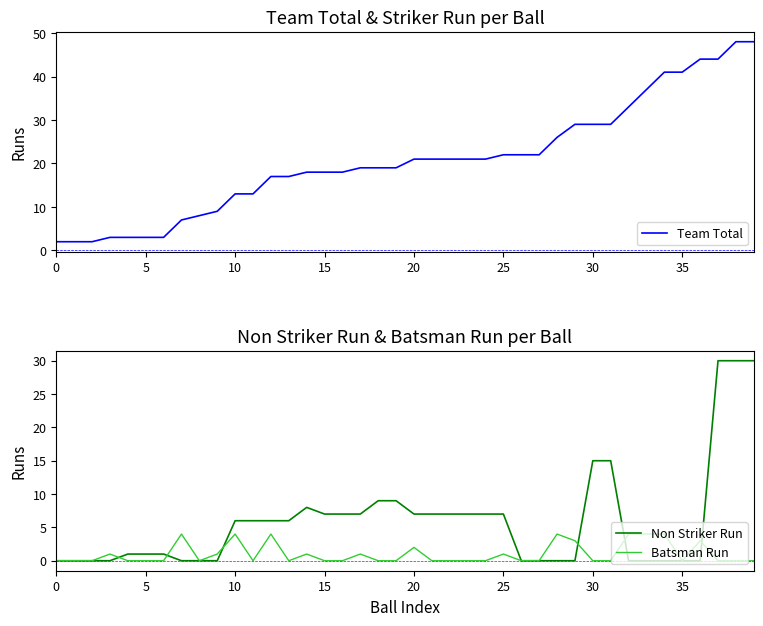

What is the difference between the highest and lowest values at 9?

9